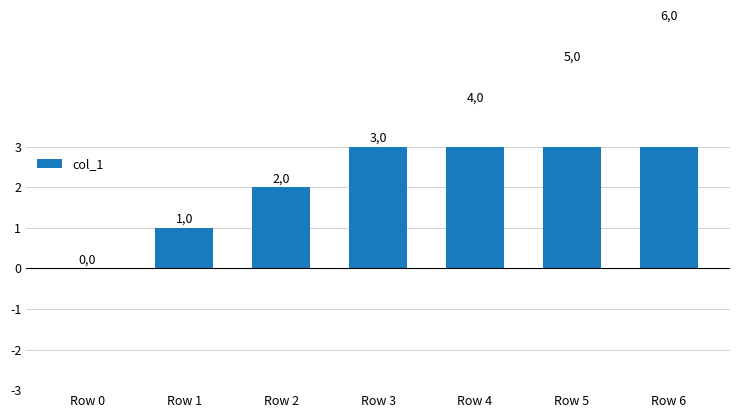

The value at Row 4 is 3. True or false?

False